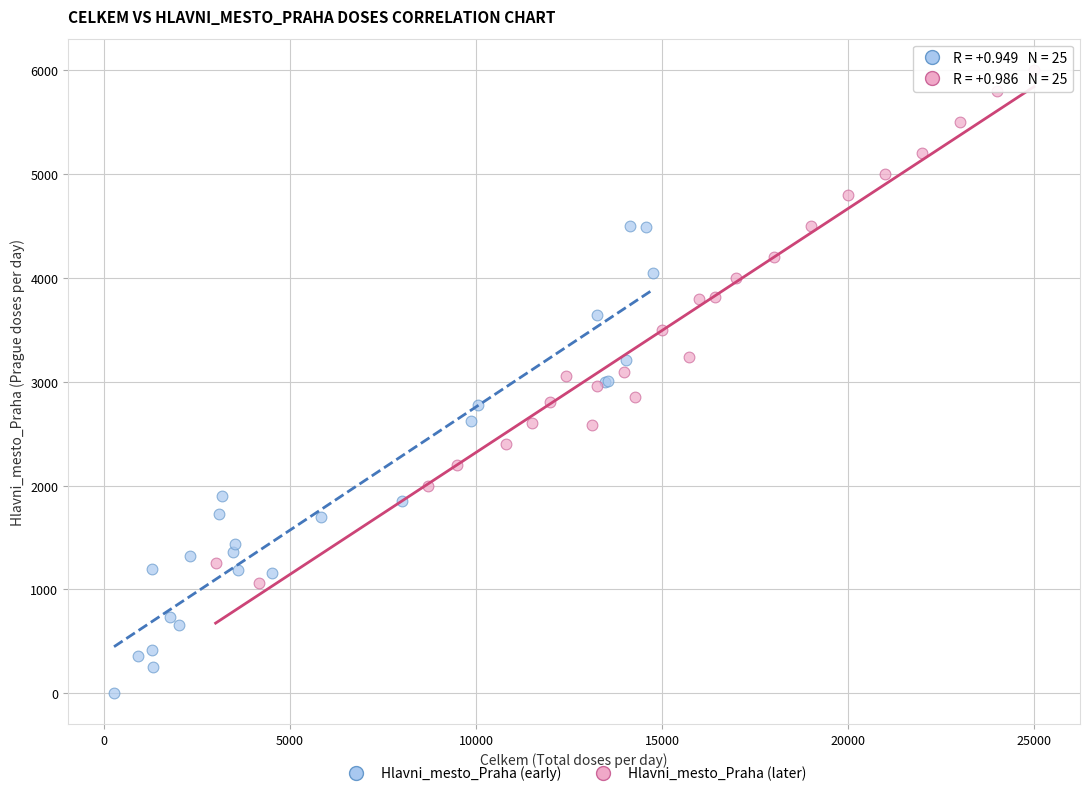

Which series reaches the maximum Y coordinate?

Hlavni_mesto_Praha (later)